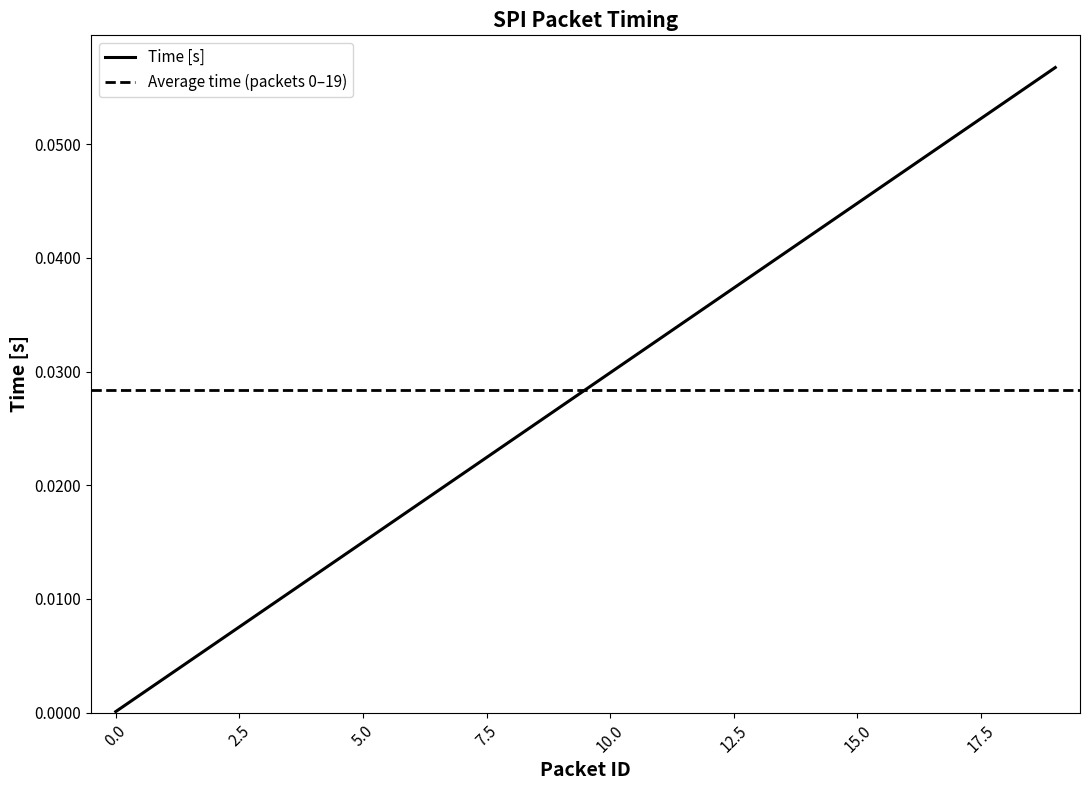

True or false: the data shows 0.0 at 4.

True